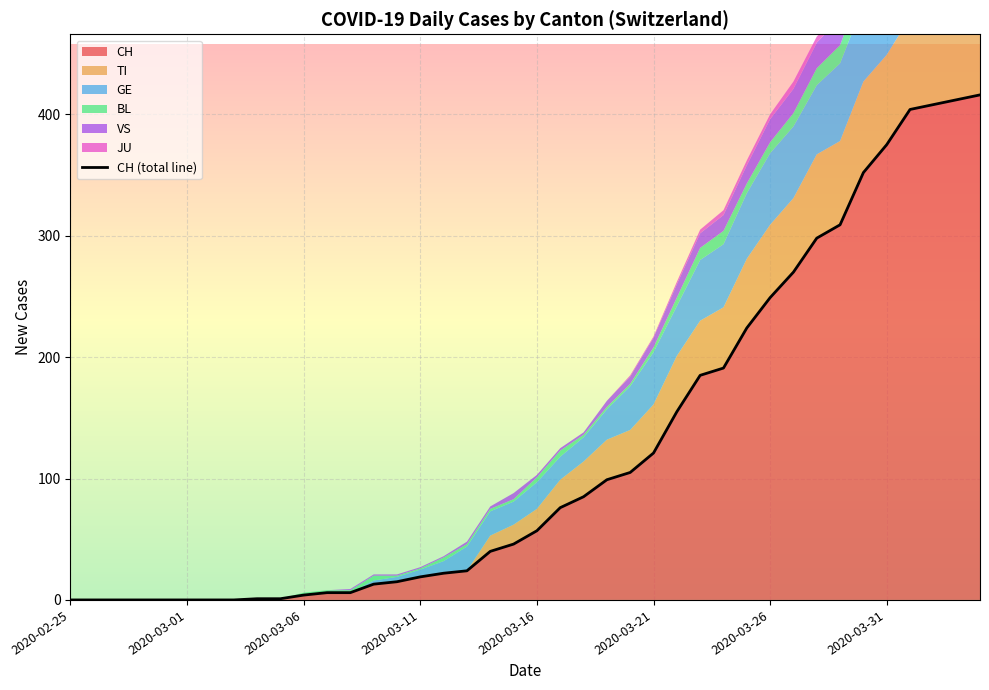

True or false: CH and JU intersect in this chart.

False